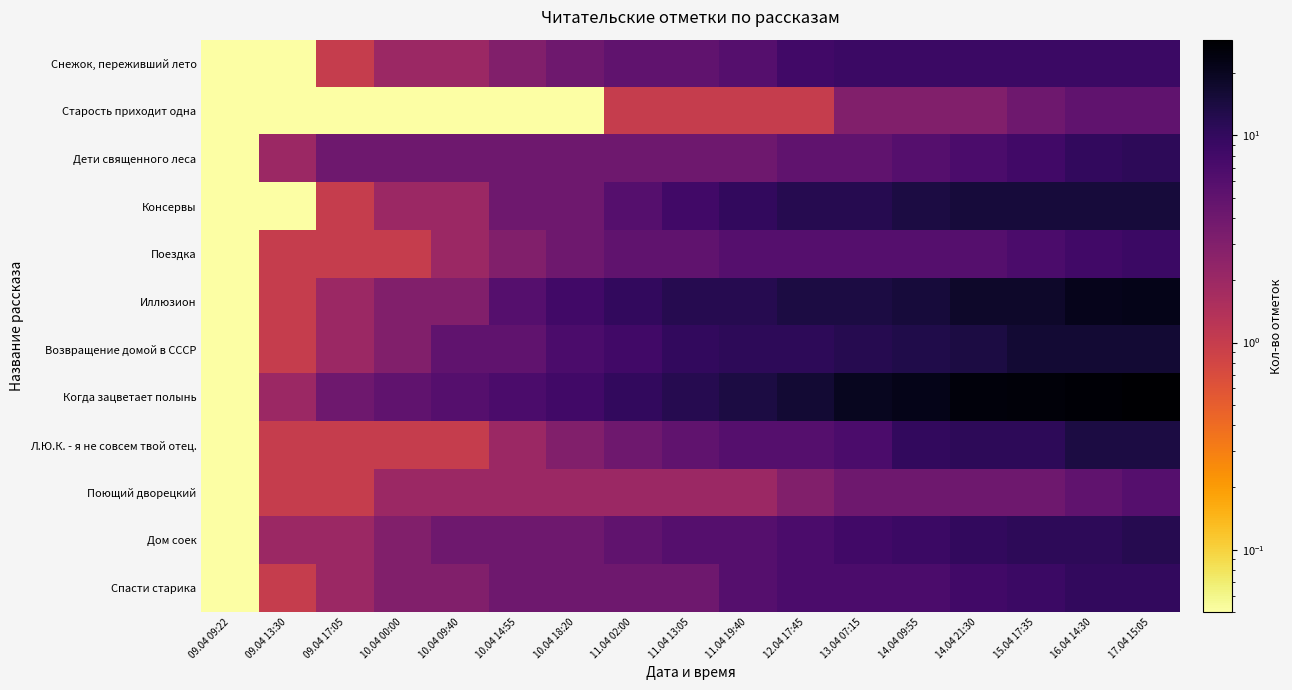

At which category is the sum across all series the highest?

17.04 15:05